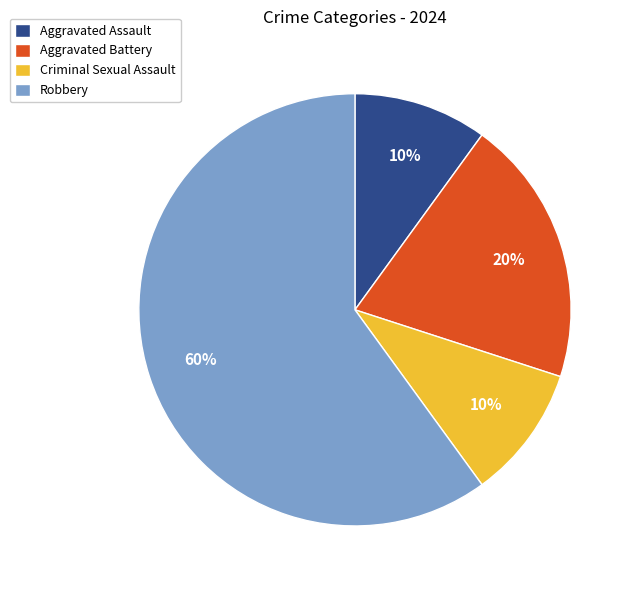

To the nearest percent, what is the difference between the largest and smallest slice percentages?

50%